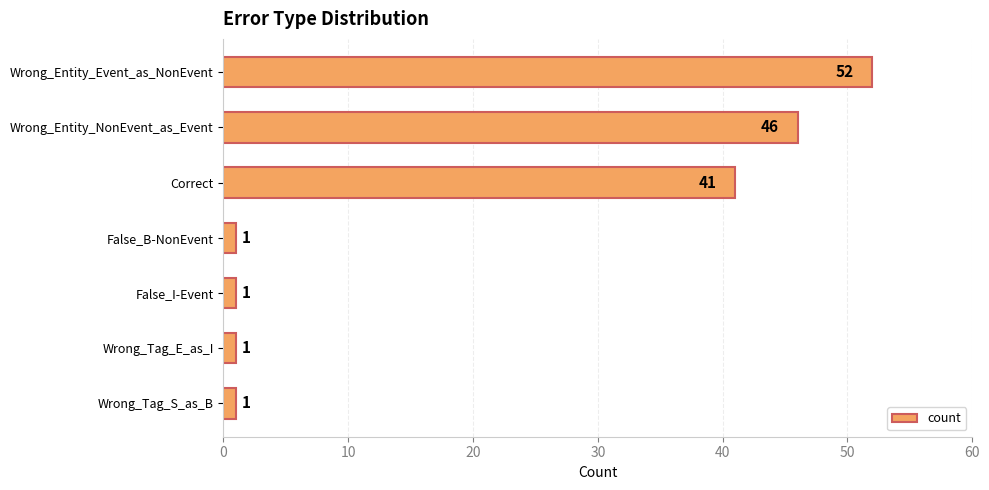

Between False_I-Event and Wrong_Entity_Event_as_NonEvent, which is larger?

Wrong_Entity_Event_as_NonEvent